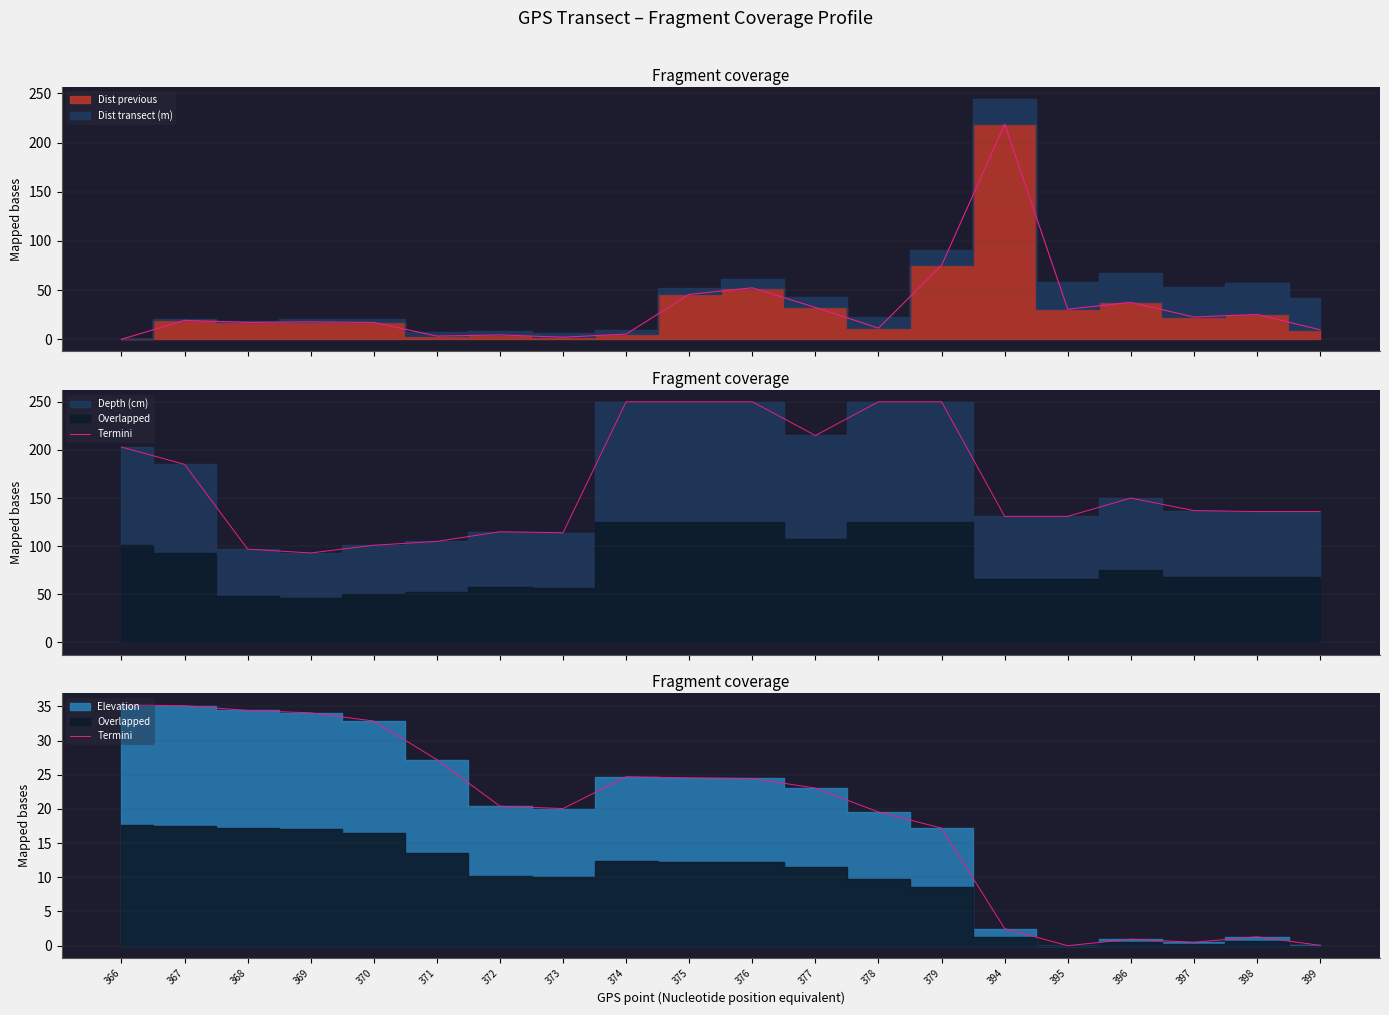

What is the difference between the maximum and minimum values?

35.2